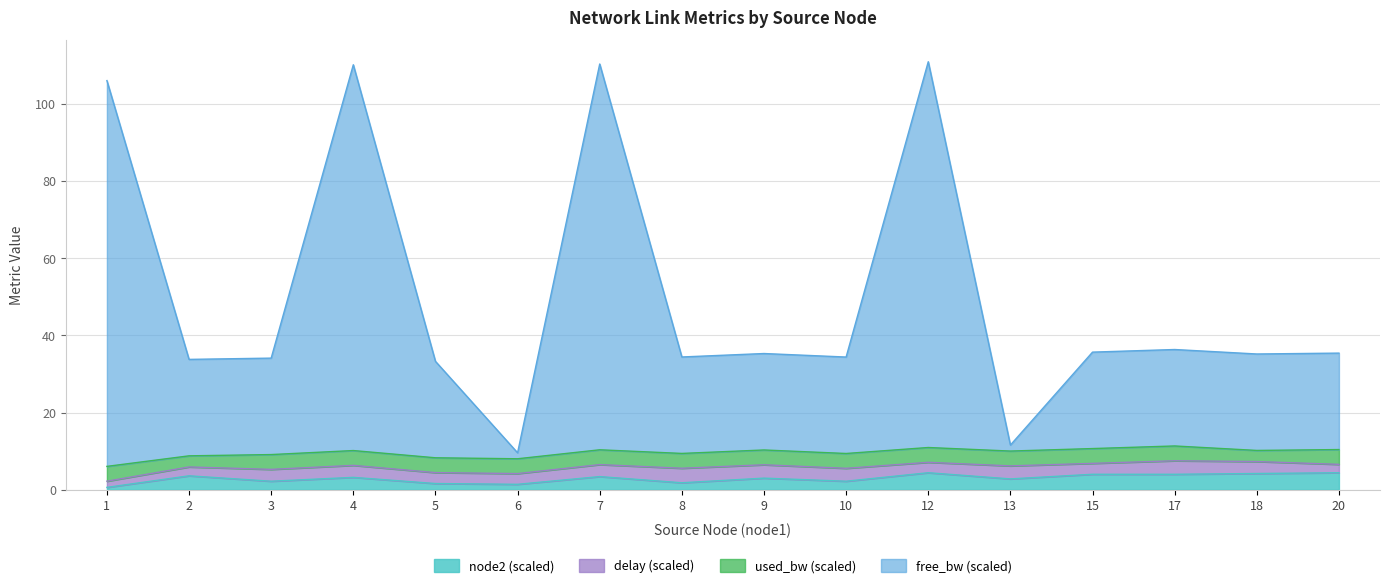

At how many categories does at least one series exceed 27?

14